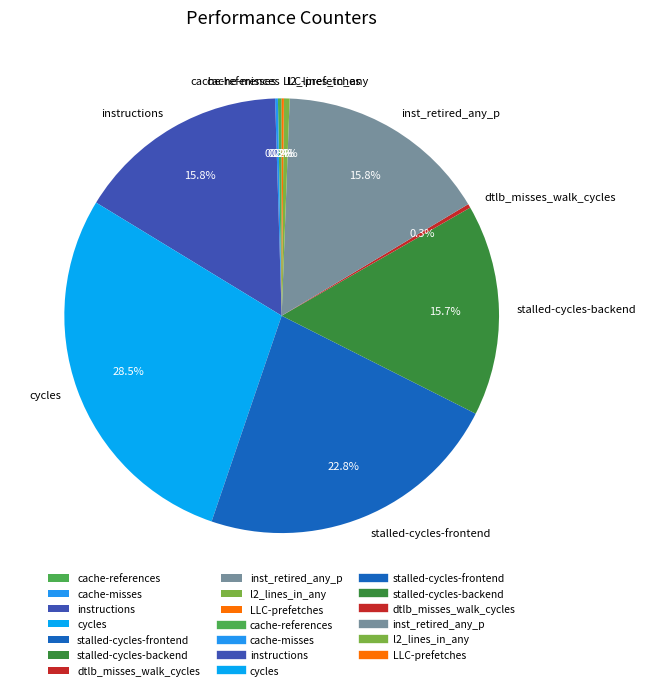

What percentage do l2_lines_in_any and instructions together represent?

16.2%